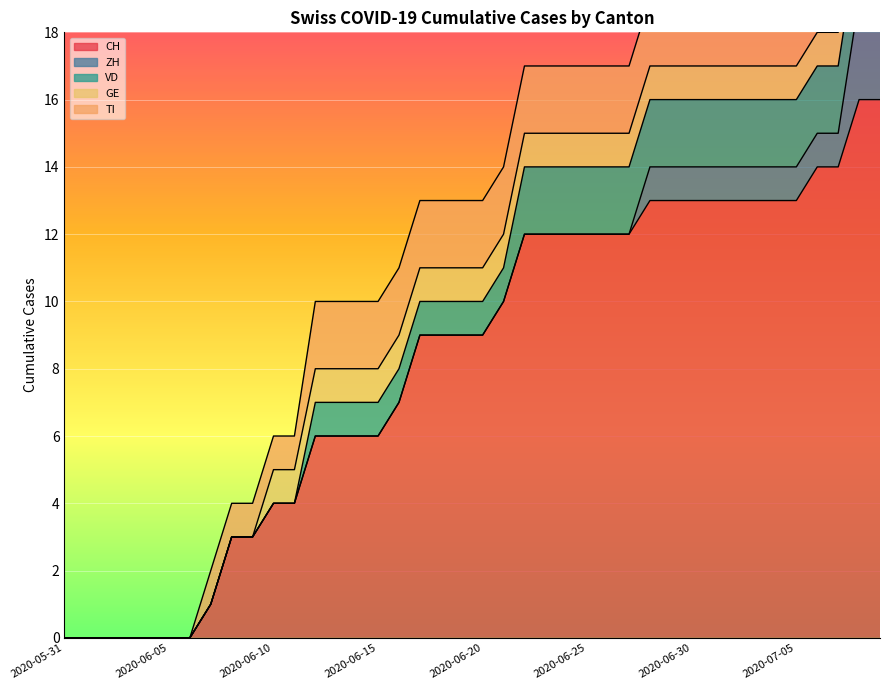

The CH series shows 13 at 2020-06-30. True or false?

True